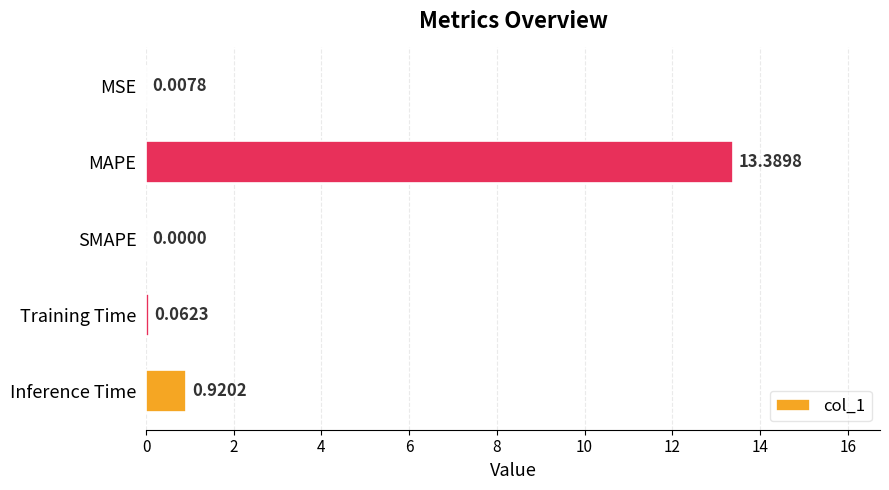

Which label corresponds to the largest value in the chart?

MAPE